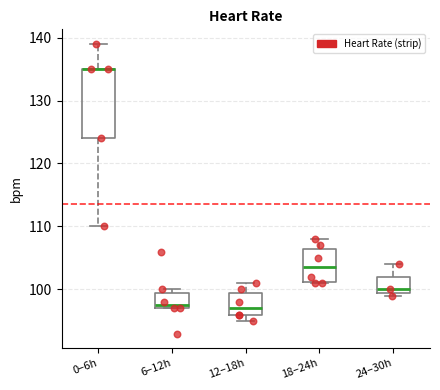

Reading left to right, transcribe this box plot: for each box, give where its median line is, the range the box spans, and where its two whiskers end, as read against the y-axis. The values are not printed on the chart, so give them approximately, as read against the axis.

0–6h: median 135 (drawn on the box's upper edge), box 124 to 135, whiskers 110 to 139
6–12h: median 98, box 97 to 100, whiskers 97 to 100 (just above the box's upper edge)
12–18h: median 97, box 96 to 100, whiskers 95 to 101
18–24h: median 104, box 101 to 107, whiskers 101 to 108
24–30h: median 100 (just above the box's lower edge), box 100 to 102, whiskers 99 to 104